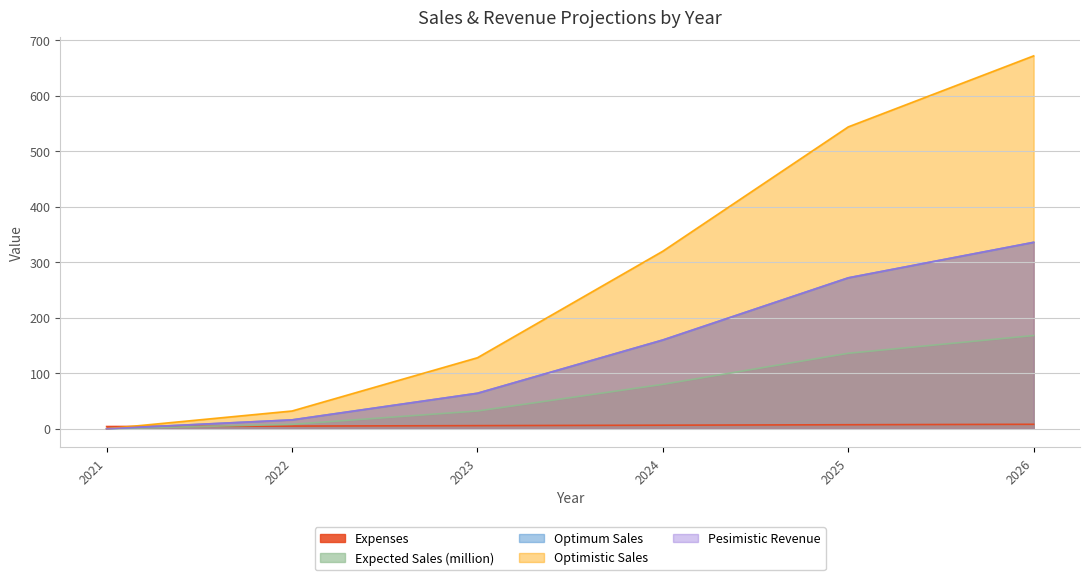

What is the average value of the Optimistic Sales series?

282.7